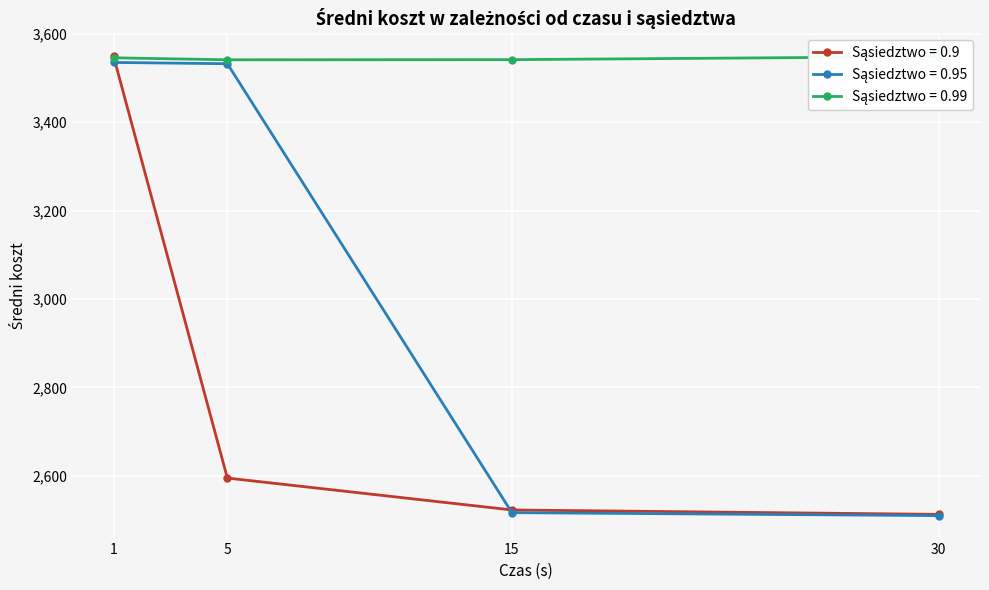

The value of 0.99 at 15 is 2422.1. True or false?

False